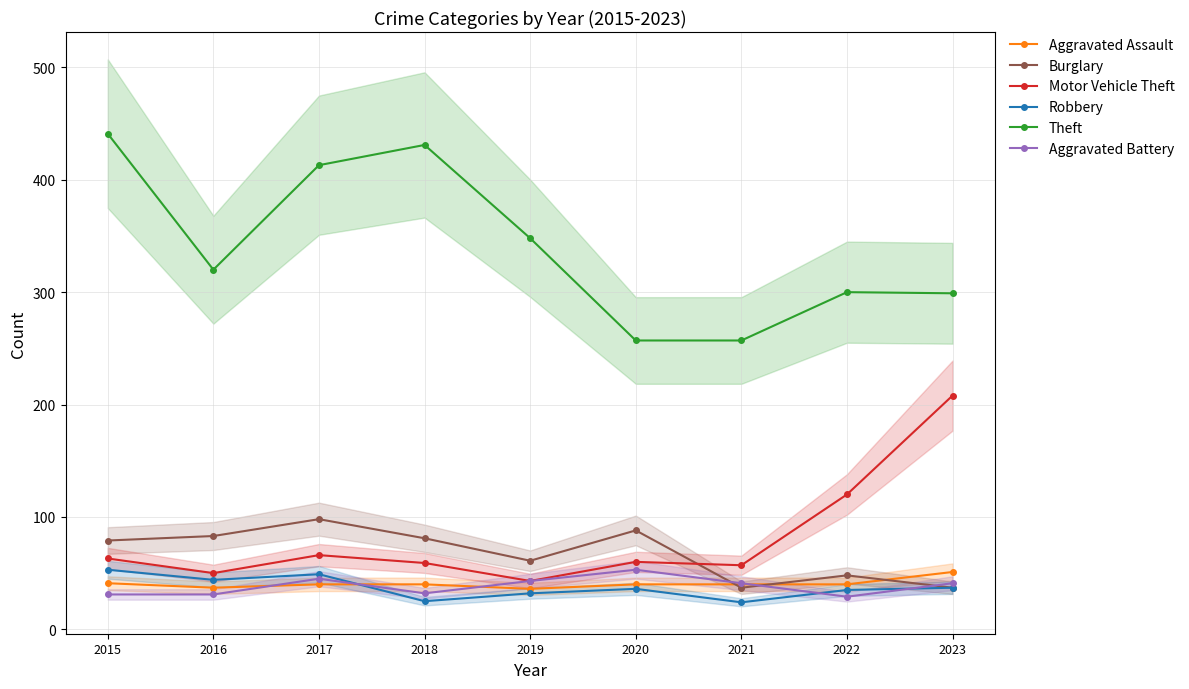

How many data points in Aggravated Assault are less than 40?

2